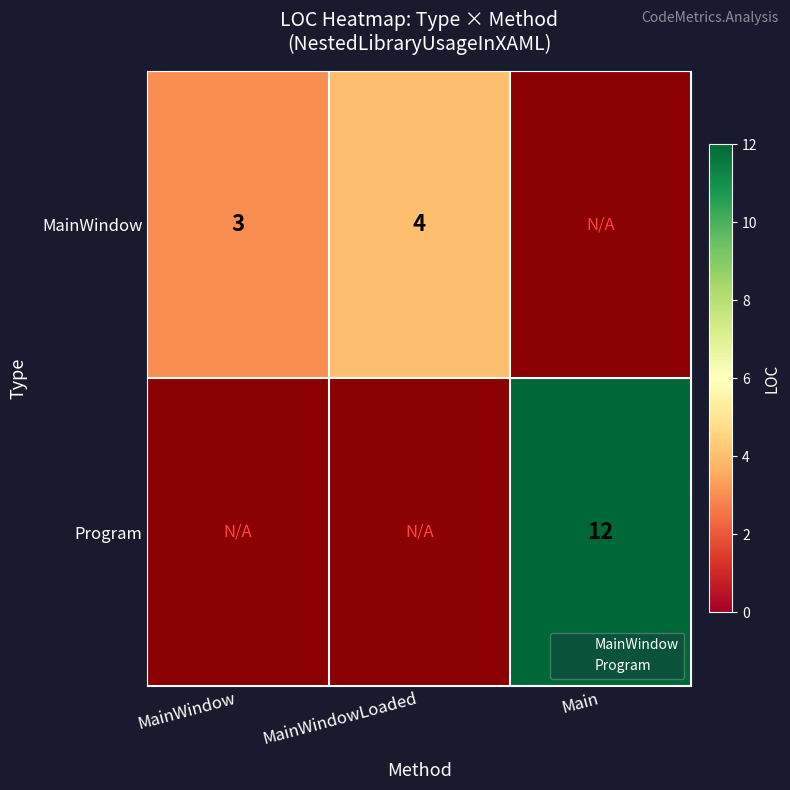

Is it true that MainWindow equals 4 at MainWindowLoaded?

True